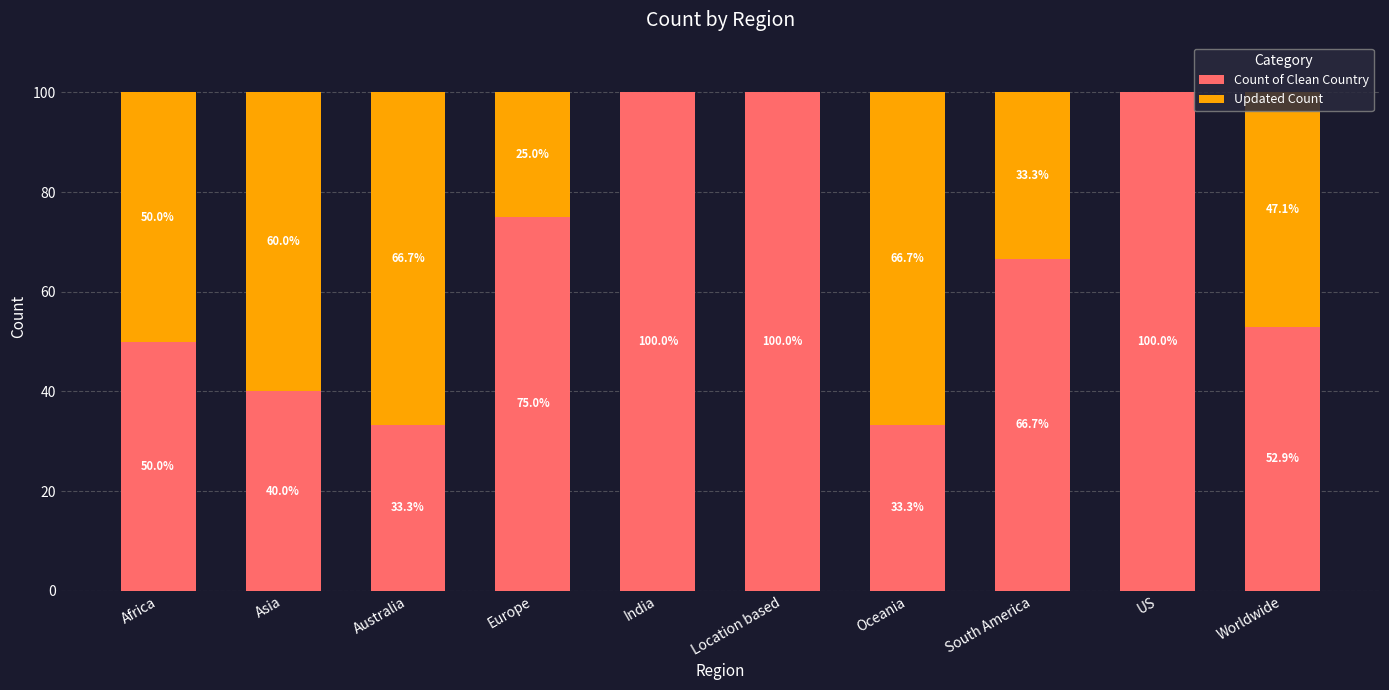

What is the maximum value for Count of Clean Country?

100.0